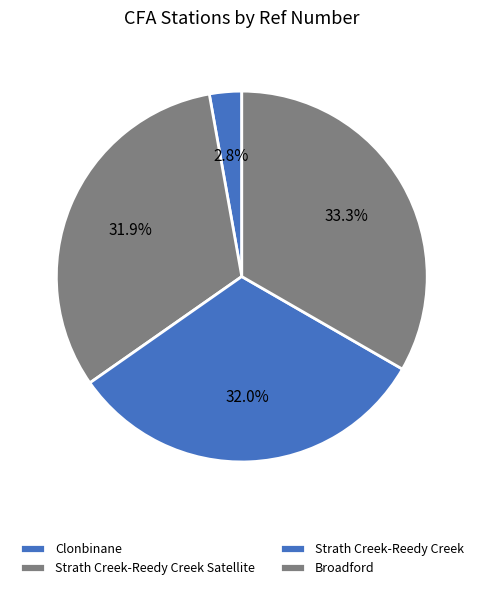

To the nearest percent, what is the difference between the Broadford and Clonbinane slice percentages?

31%